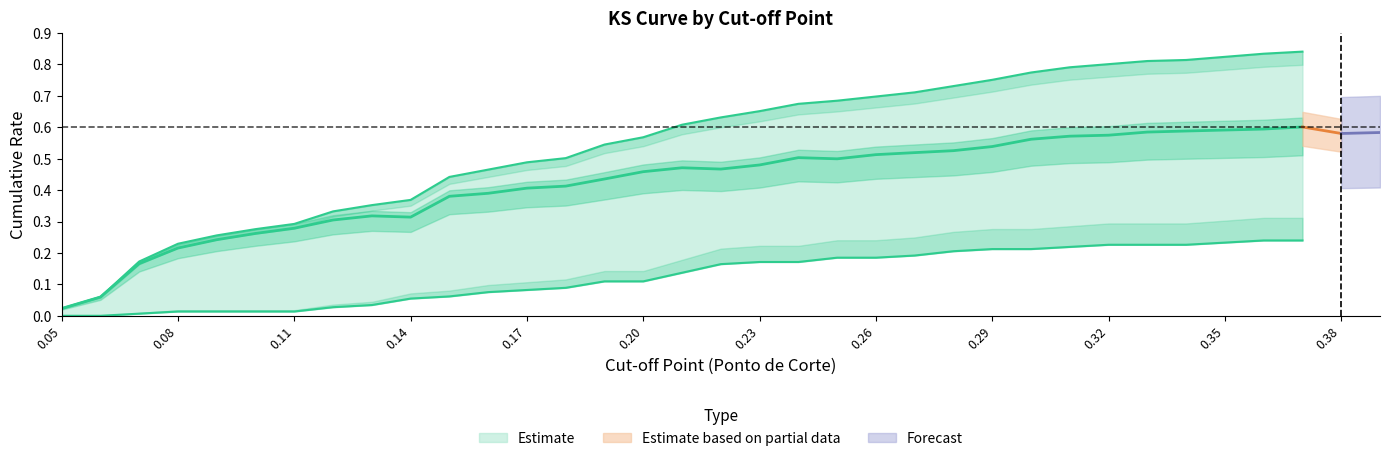

What is the approximate value of % 1s at 0.19?

0.1